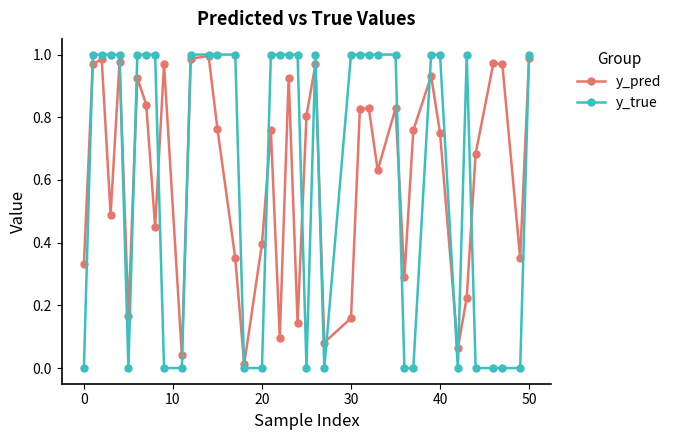

In y_pred, how many points are higher than both neighbors (excluding endpoints)?

12